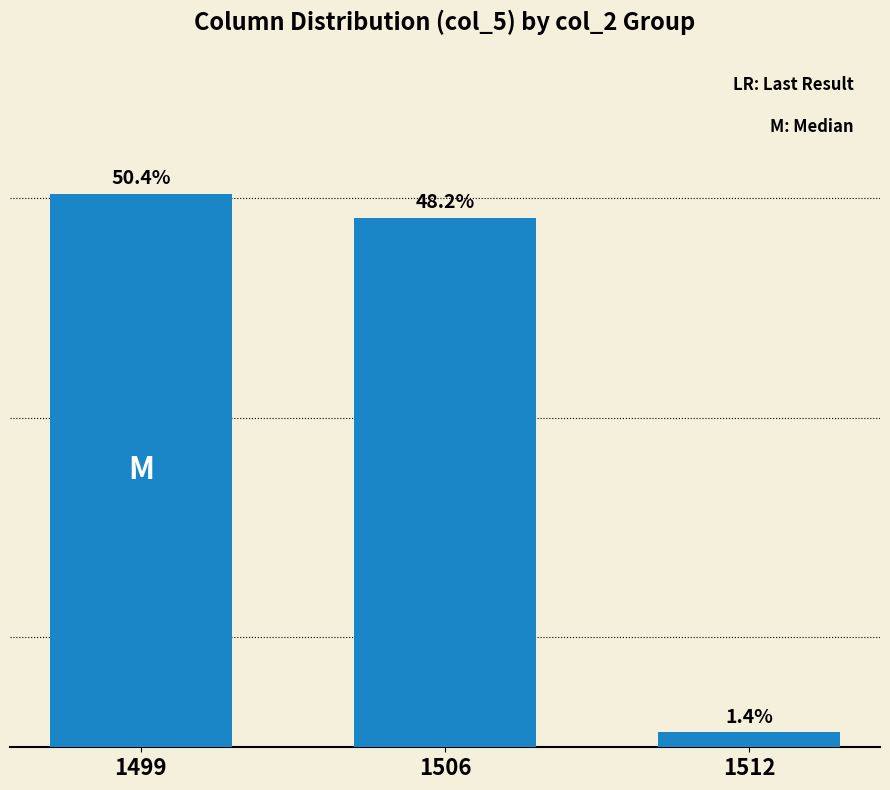

List the labels in order of value, smallest first.

1512, 1506, 1499